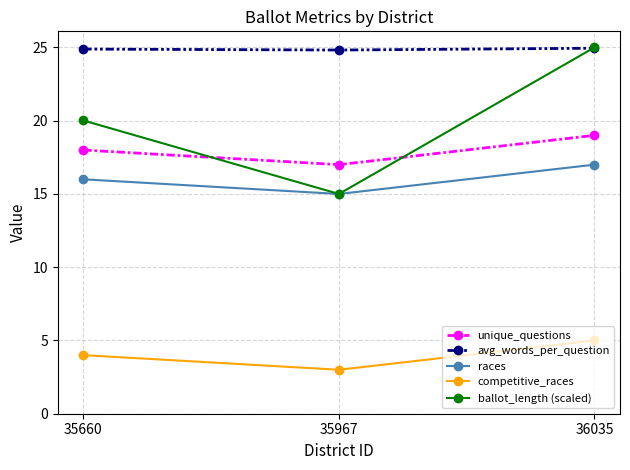

What is the value of the races point at the 3rd from the left?

17.0